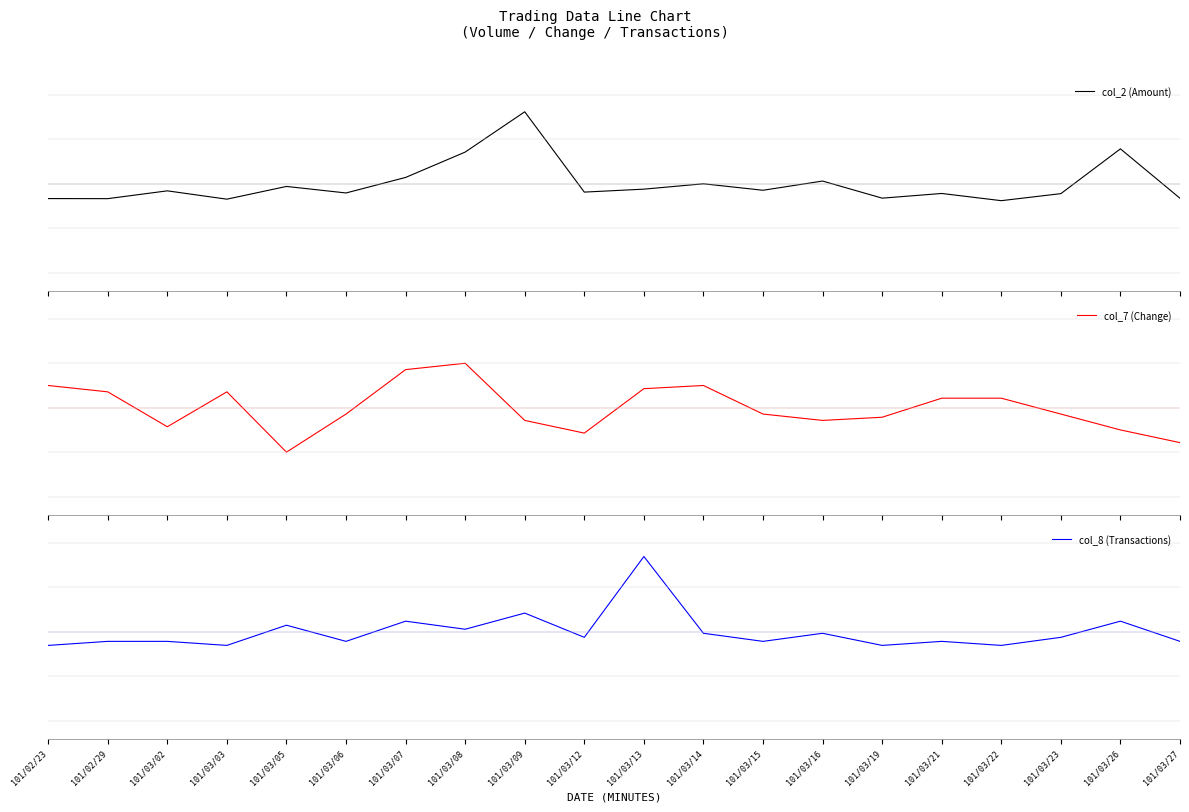

True or false: col_2 (Amount) has a value of -0.2 at 101/03/06.

False